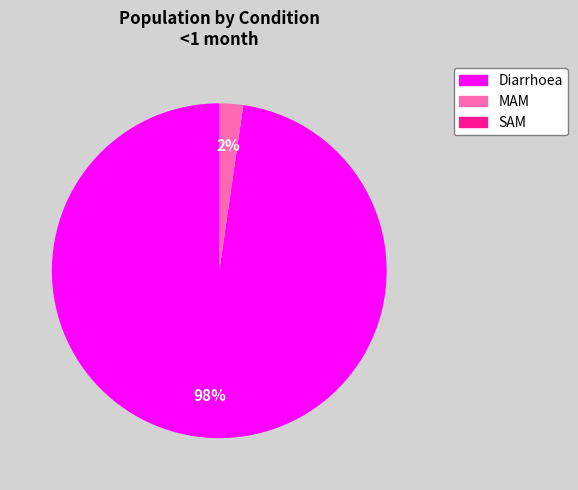

Which category has the biggest portion of the pie?

Diarrhoea